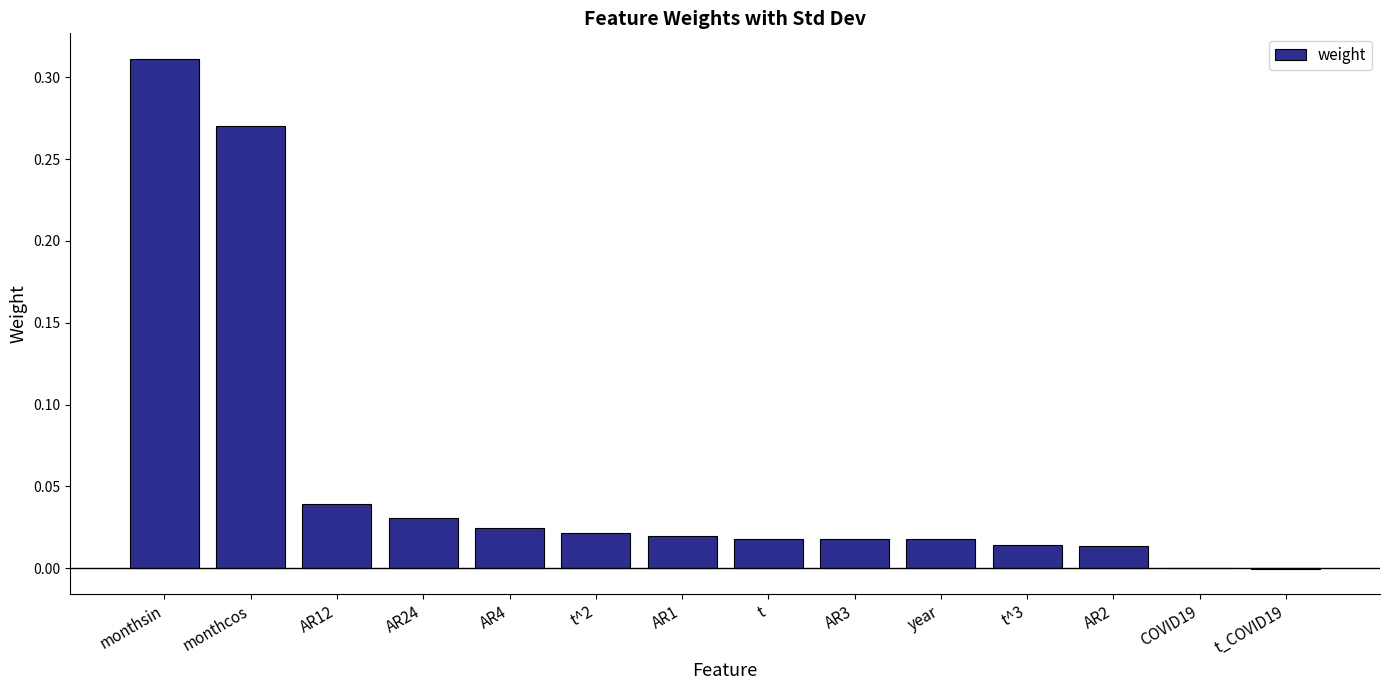

At which category does the chart reach its peak across all series?

monthsin